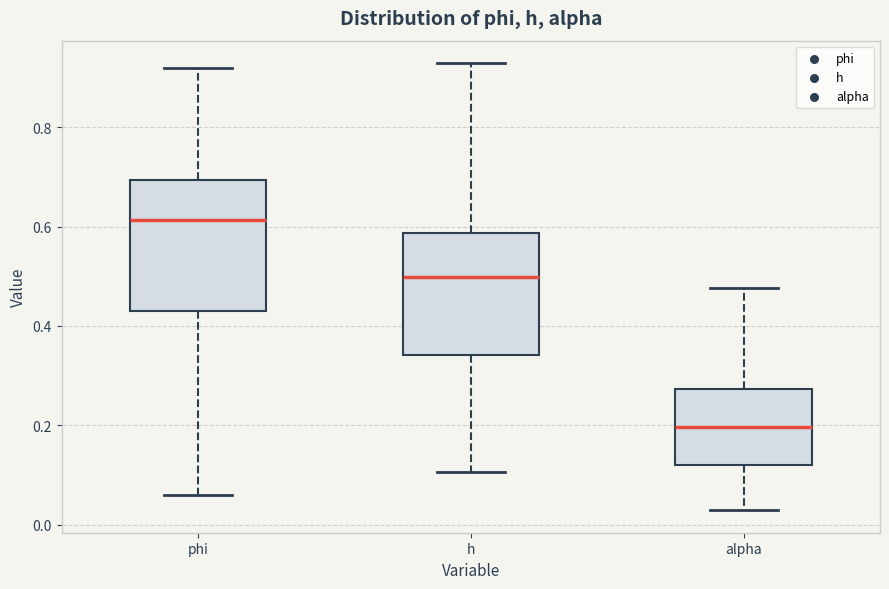

Which box's median line is the lowest?

alpha